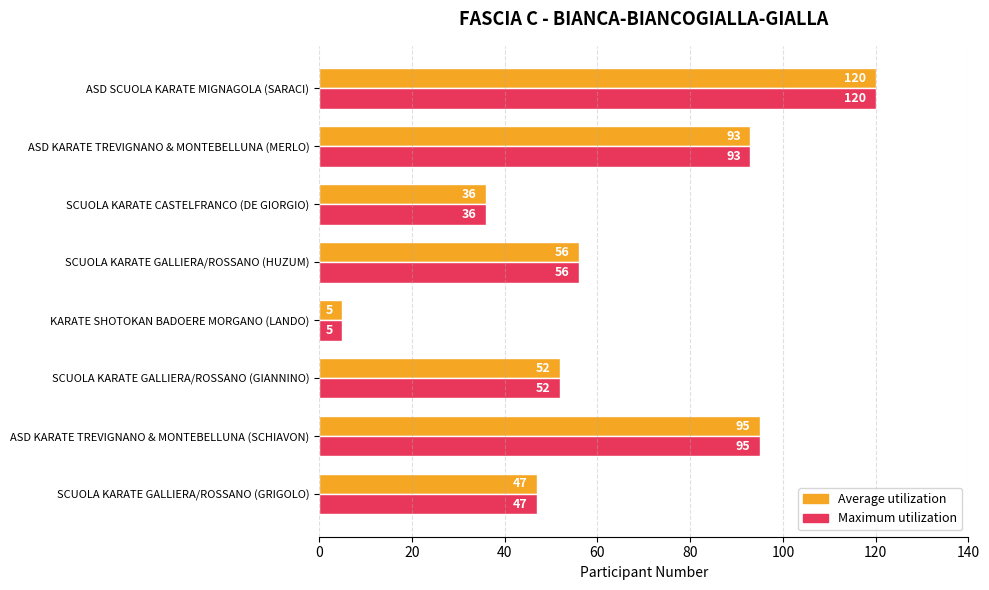

What is the minimum value shown in the chart?

5